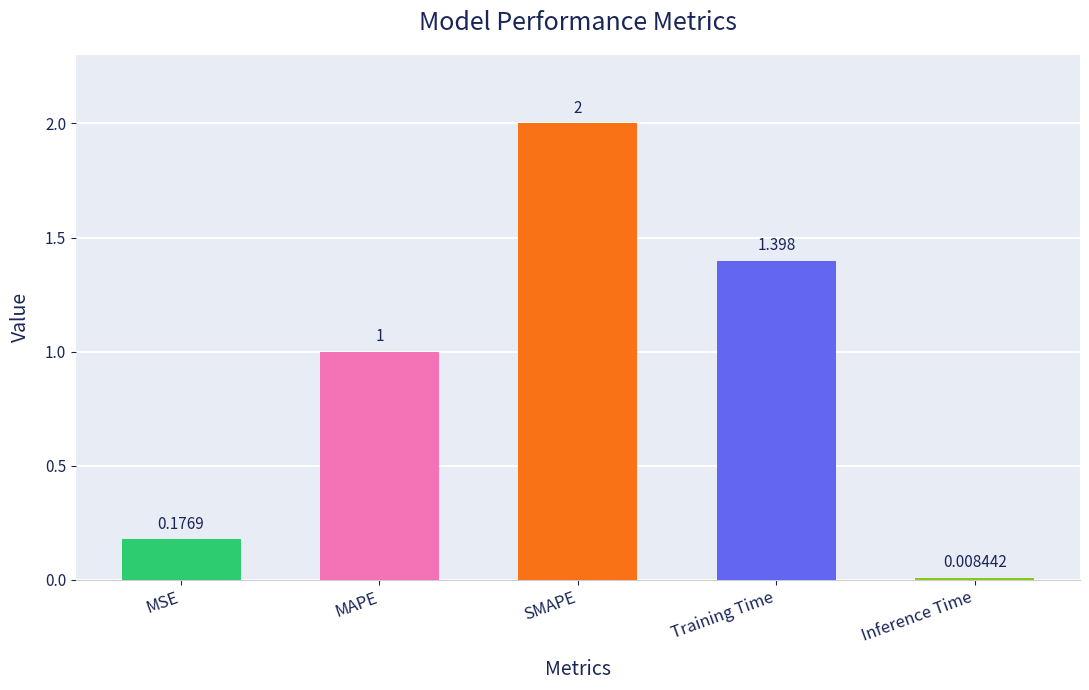

What is the sum of all values?

4.6